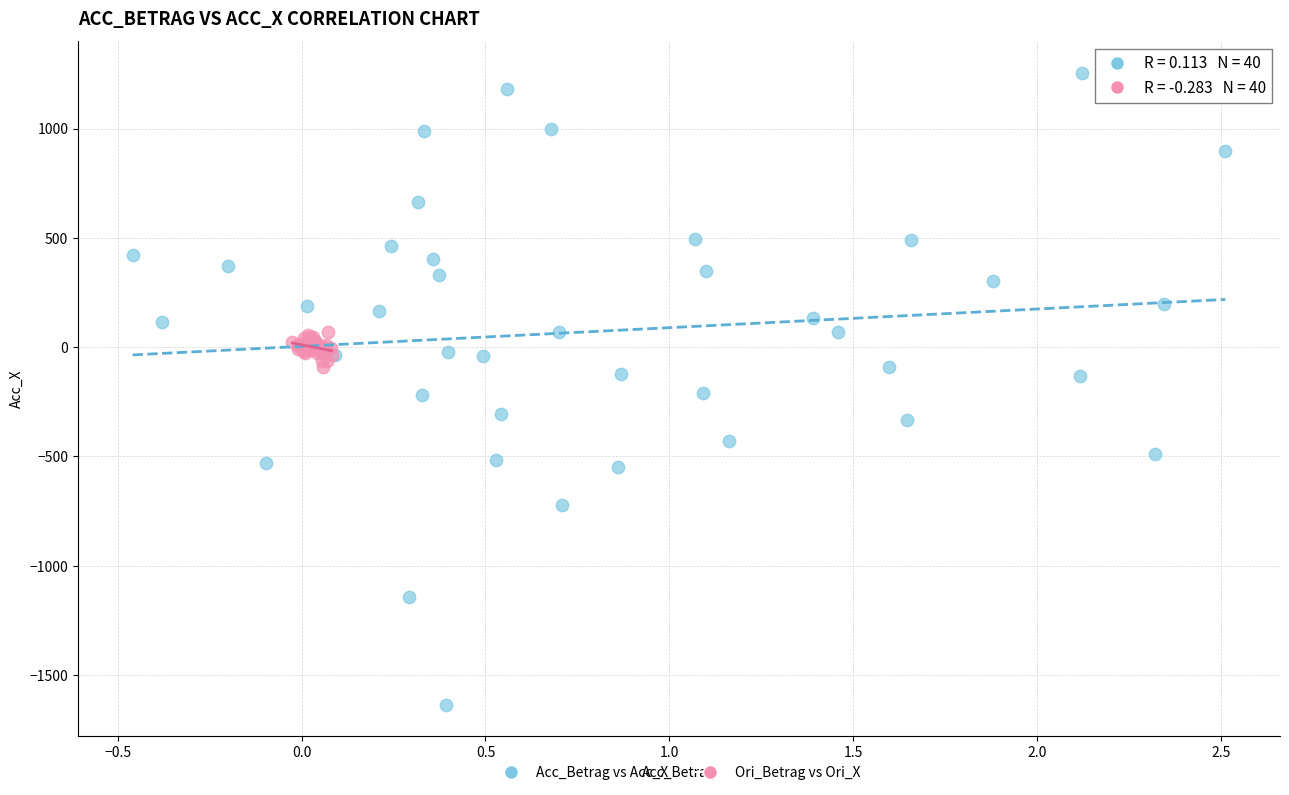

Which series contains the lowest Y value?

Acc_Betrag vs Acc_X